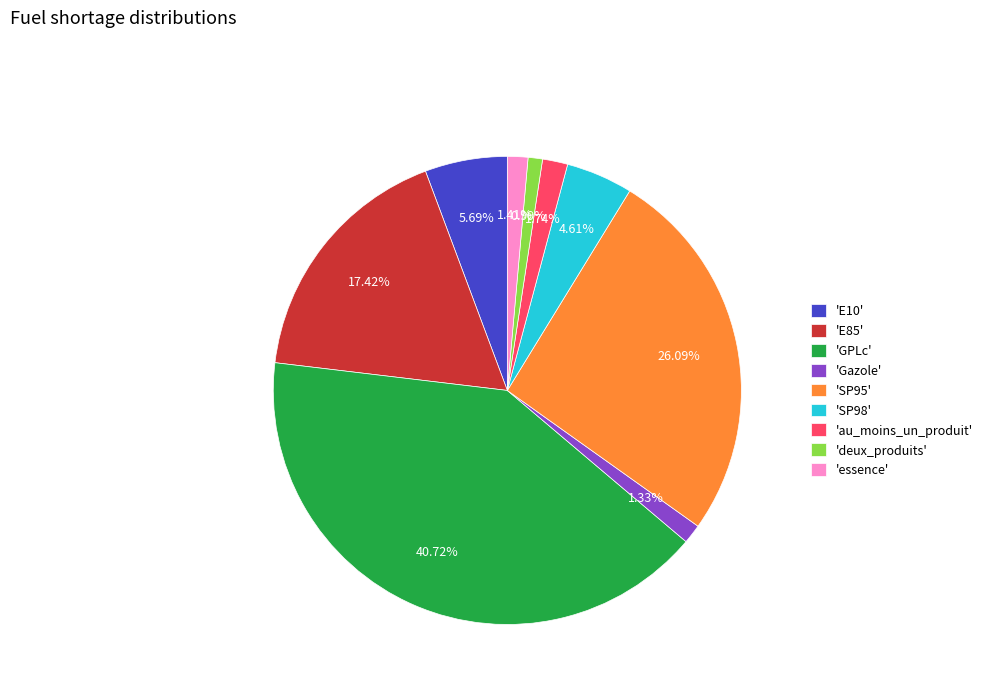

Which has a higher value, 'essence' or 'E10'?

'E10'